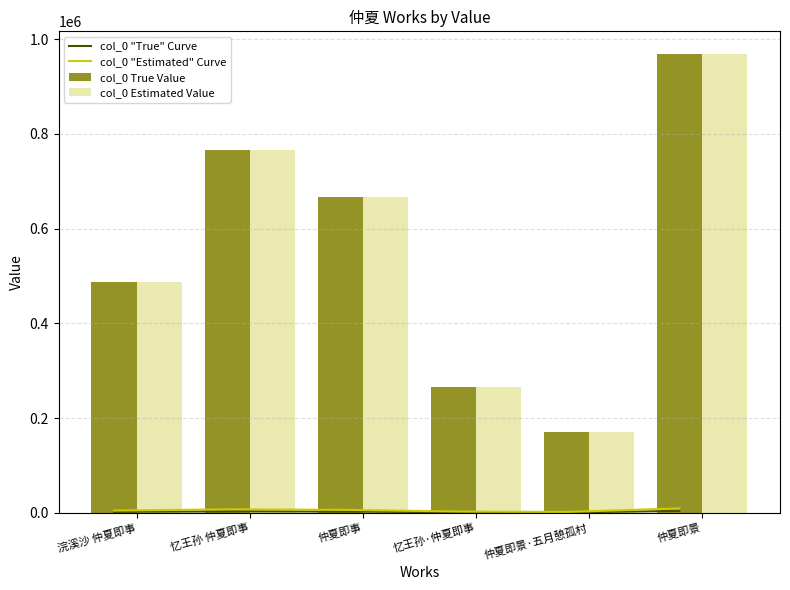

What is the value of the 2nd bar from the left?

765792